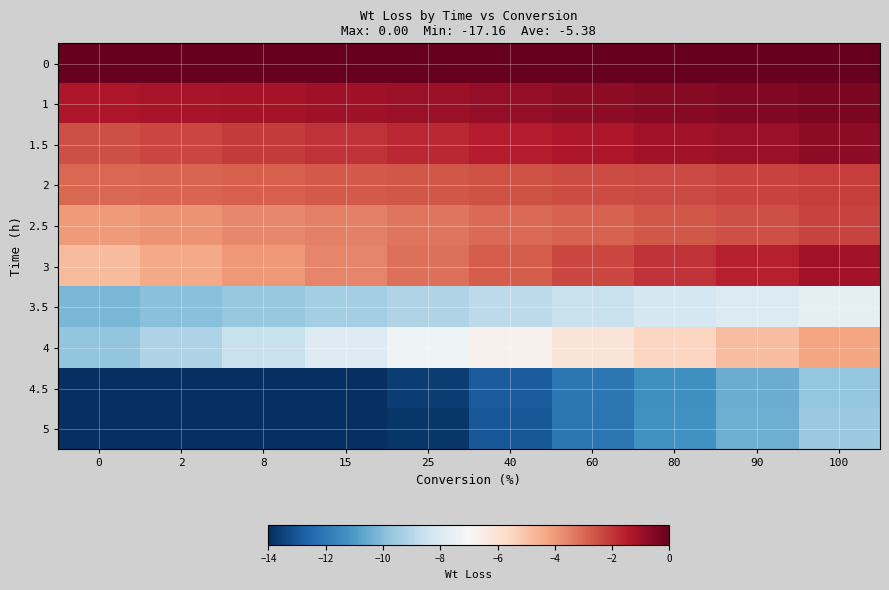

At how many categories does at least one series exceed -6?

10